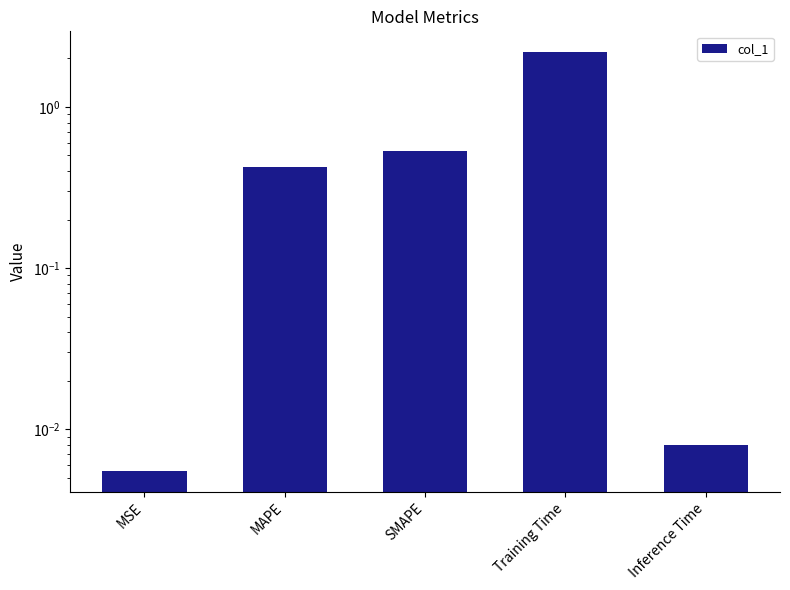

Reading left to right, transcribe all the data shown in this chart.

0.0	0.4	0.5	2.2	0.0